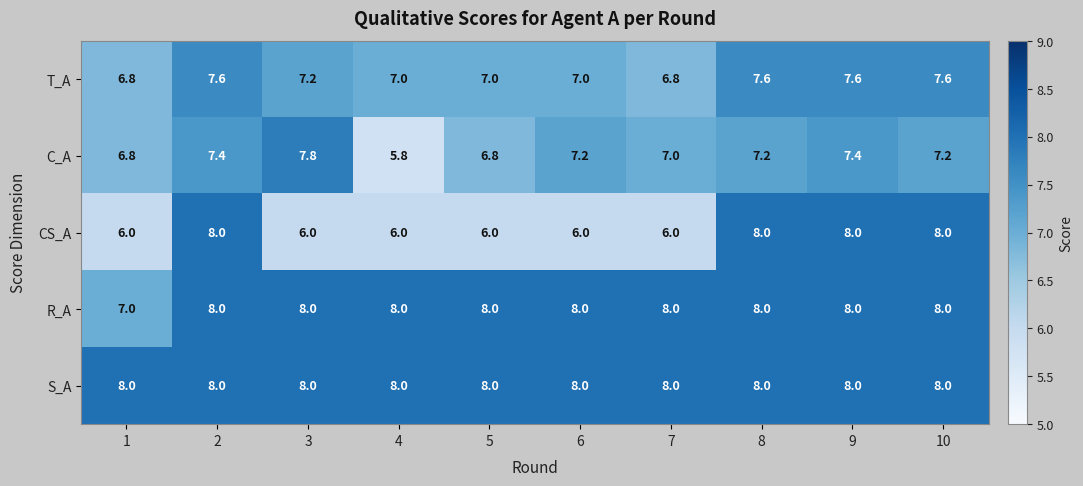

What is the sum of the CS_A values at 5 and 4?

12.0